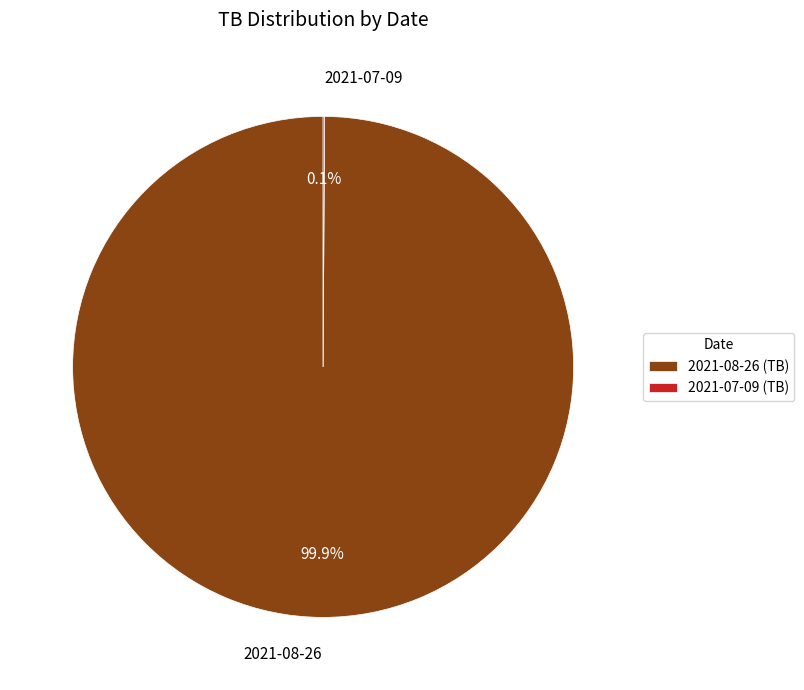

Which slice is the largest?

2021-08-26